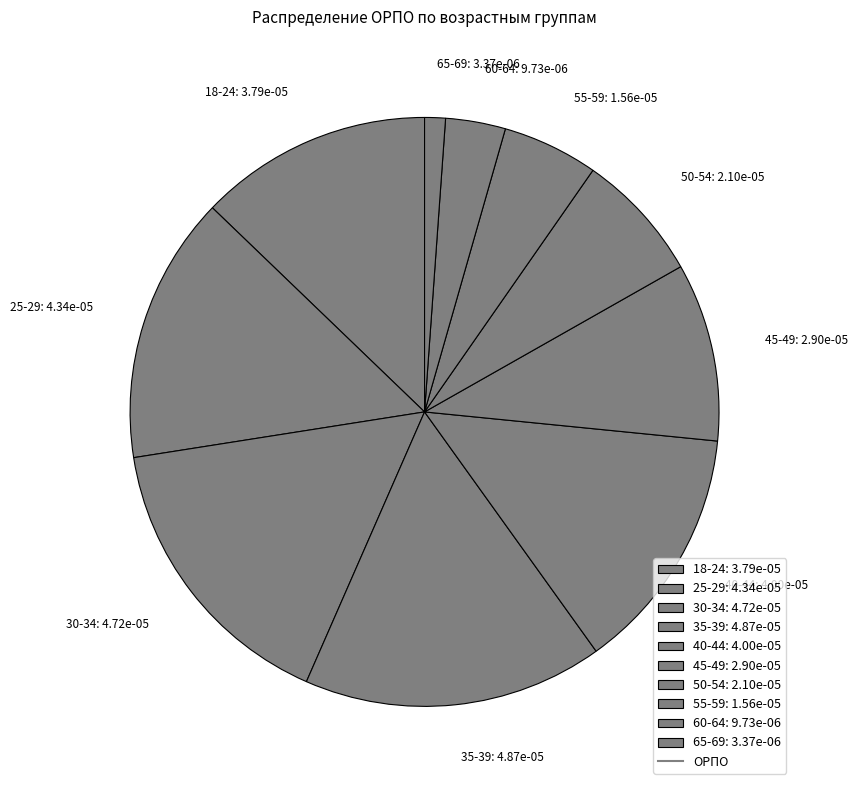

Is it true that 18-24: 3.79e-05 is 13% of the pie?

True